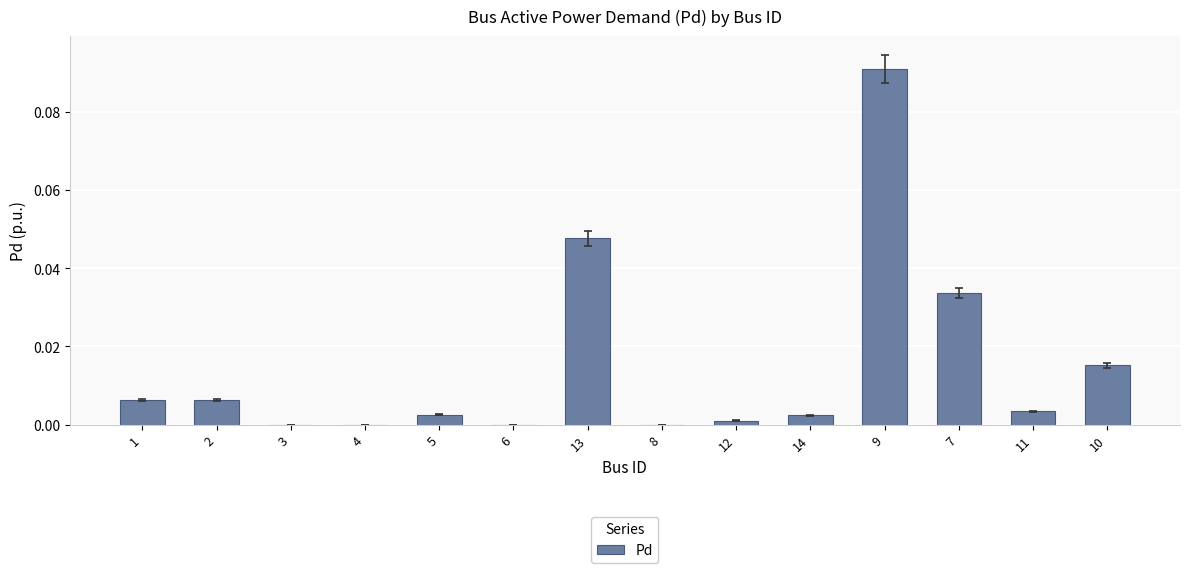

At which category does the chart reach its peak across all series?

9